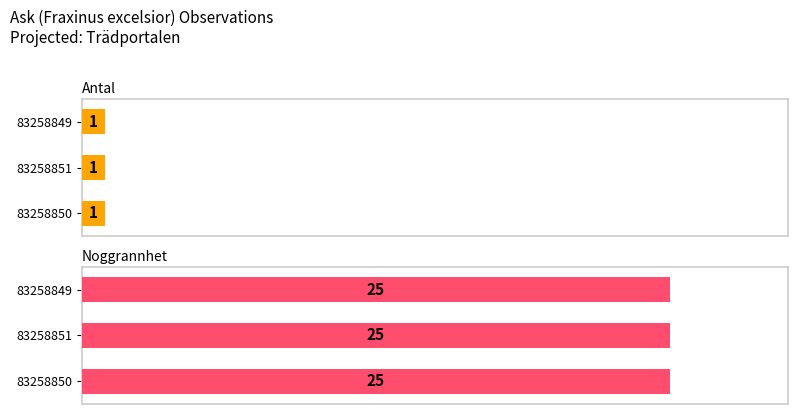

The value of Antal at 83258849 is 1. True or false?

True